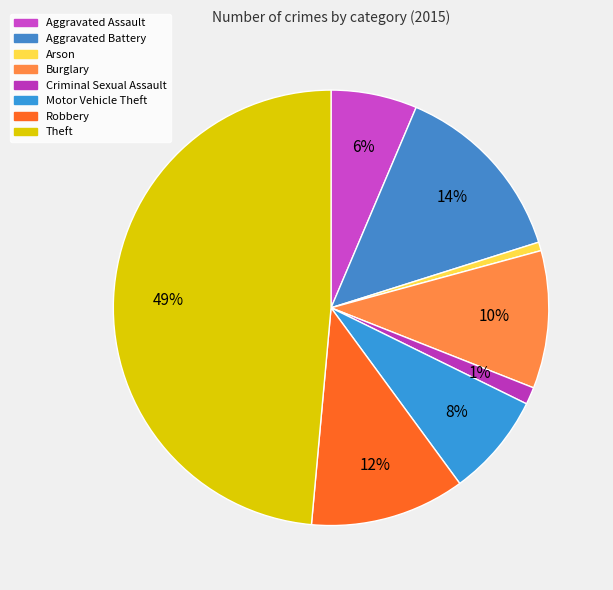

Rank the categories by value from lowest to highest.

Arson, Criminal Sexual Assault, Aggravated Assault, Motor Vehicle Theft, Burglary, Robbery, Aggravated Battery, Theft